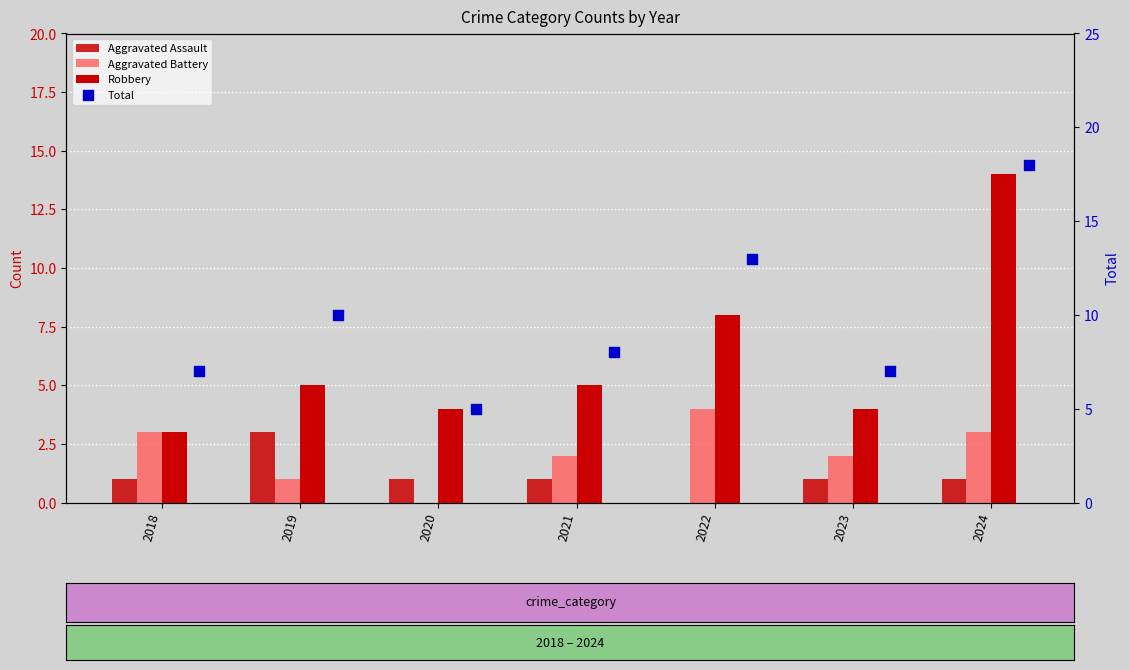

What are all the series names shown in the legend?

Aggravated Assault, Aggravated Battery, Robbery, Total